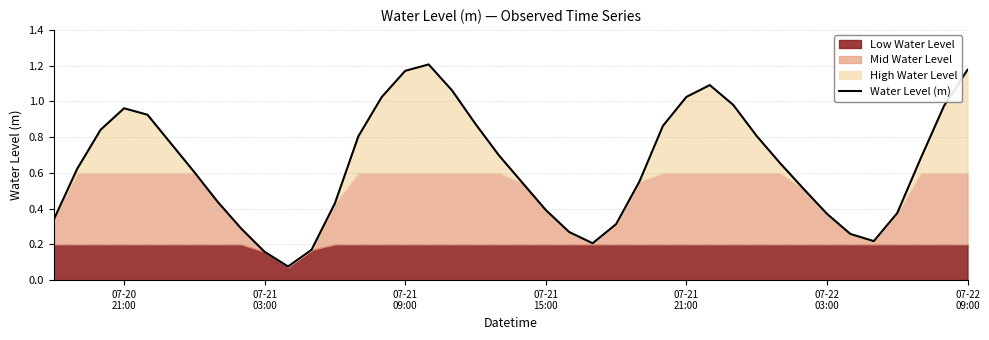

How many points are lower than both their immediate neighbors (excluding endpoints)?

3